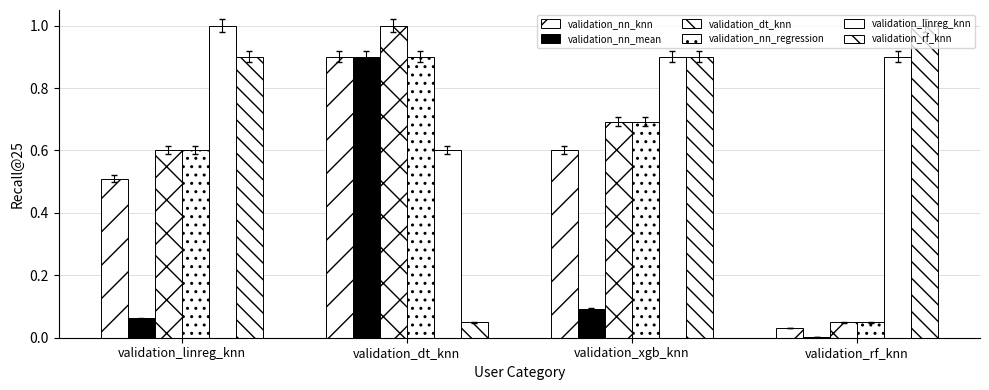

How many data points does each series have?

4